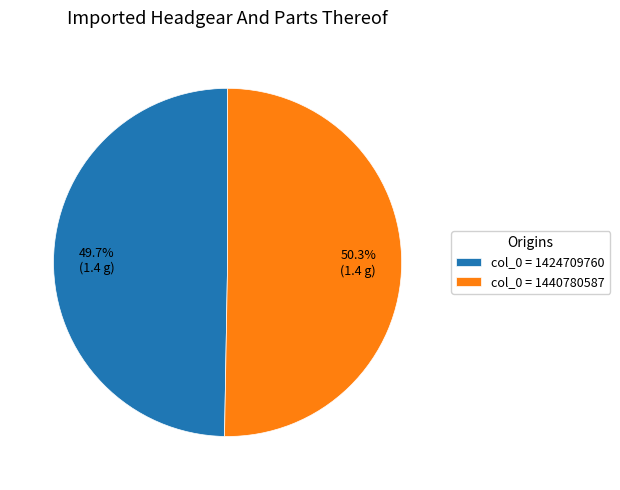

Which category has the smallest portion of the pie?

col_0 = 1424709760